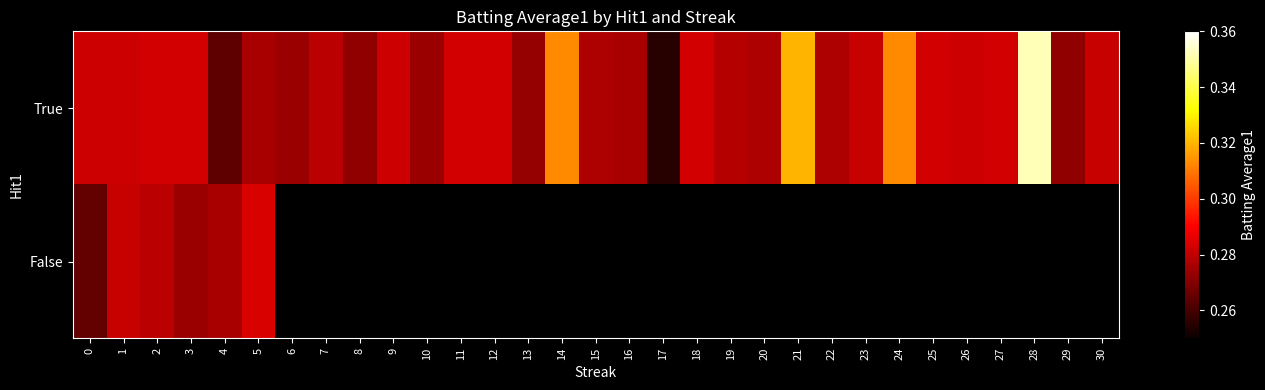

What is the minimum value shown in the chart?

0.3